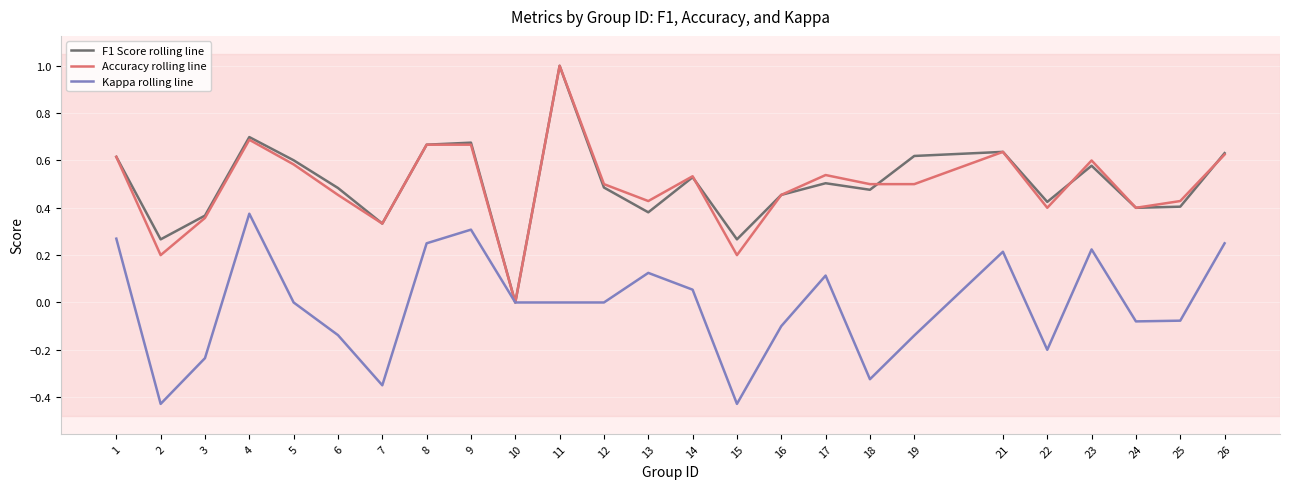

Does the chart have visible grid lines?

Yes